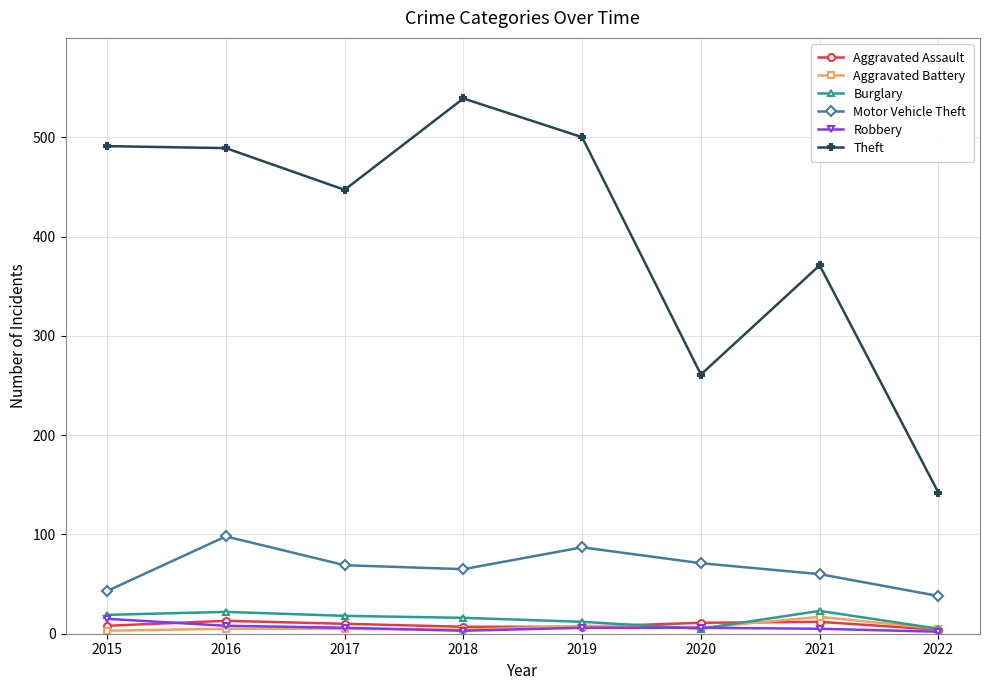

True or false: Aggravated Battery and Motor Vehicle Theft intersect in this chart.

False